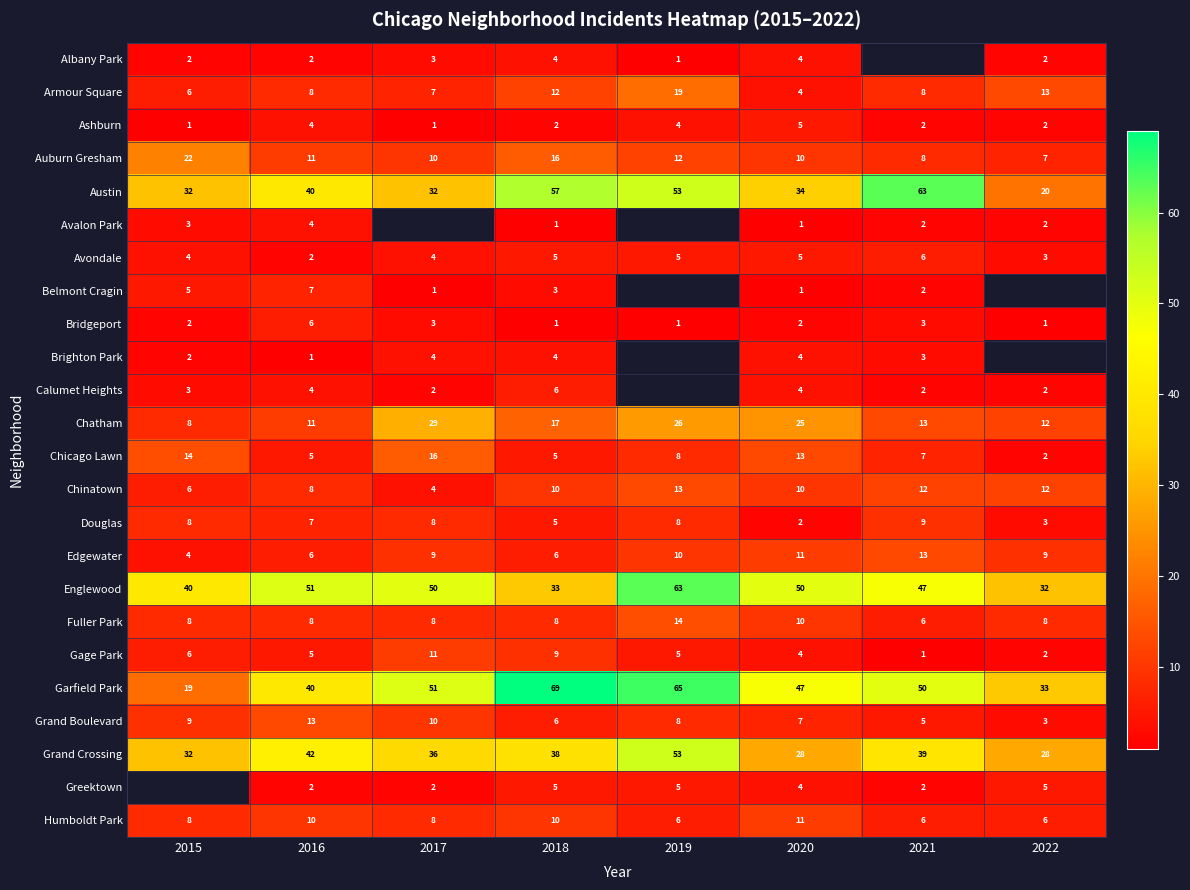

Which category has the highest value in the Avondale series?

2021